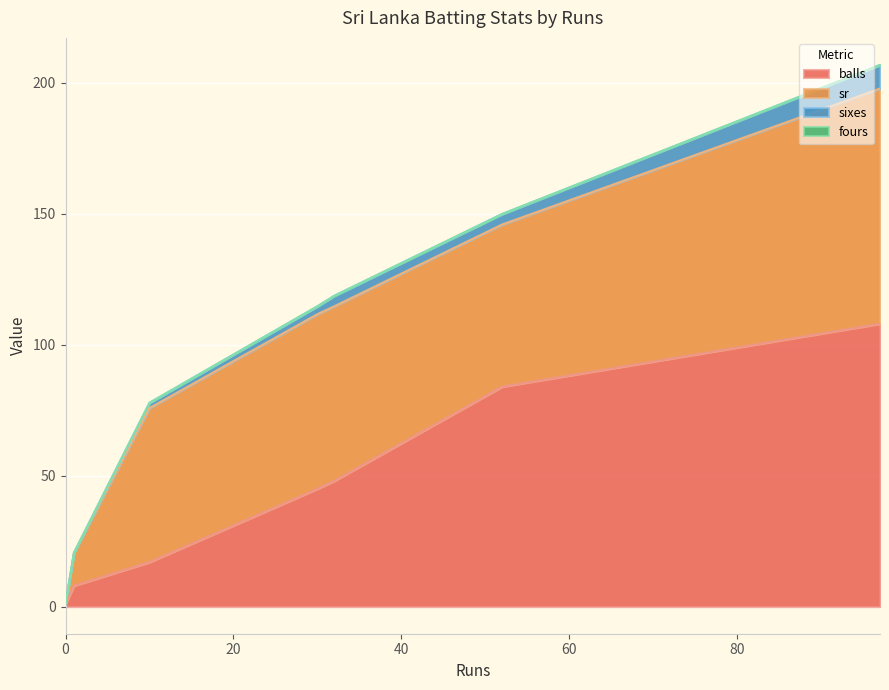

True or false: fours and sr intersect in this chart.

False